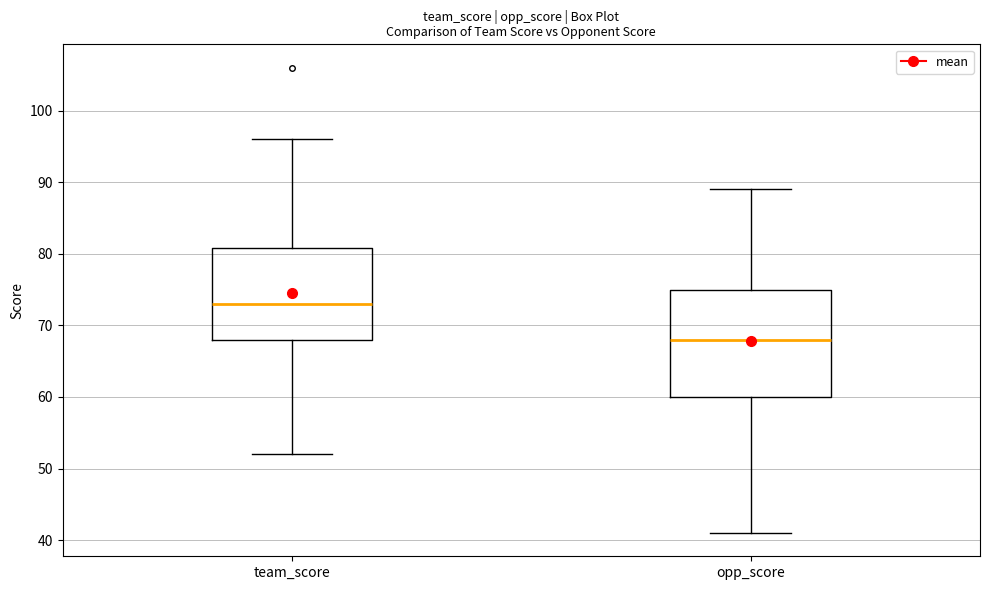

Comparing the boxes themselves (not the whiskers), which one is the tallest?

opp_score